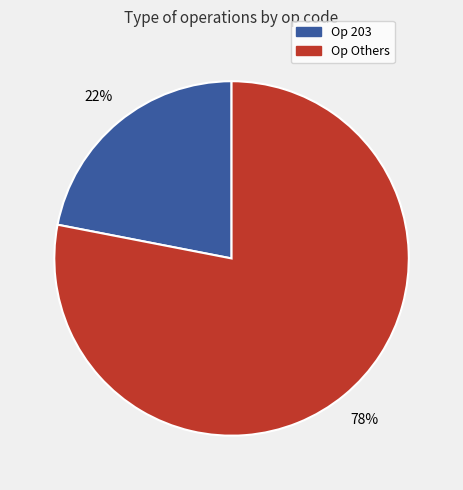

How many slices are in this pie chart?

2